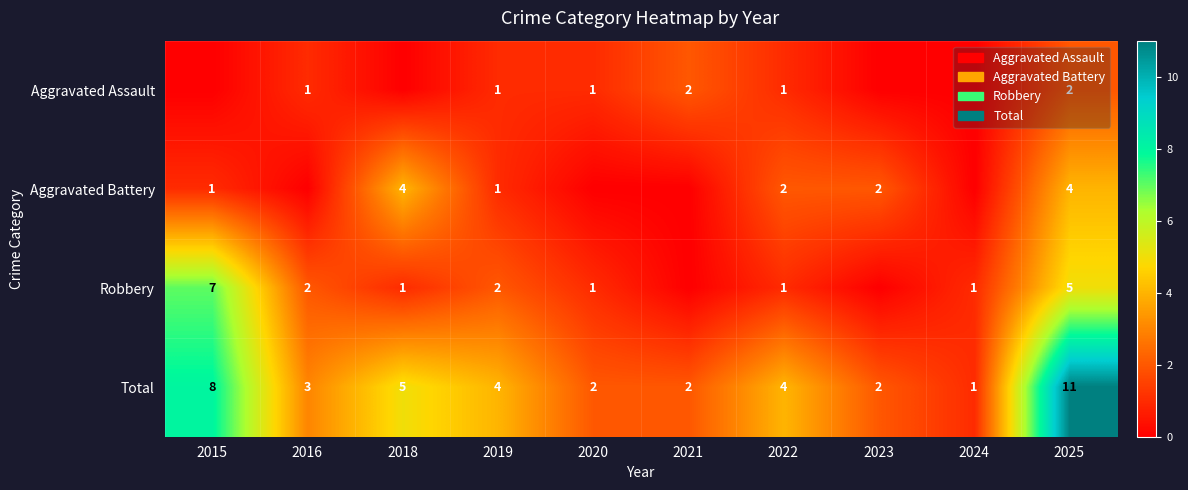

Is it true that Aggravated Battery equals 2 at 2018?

False